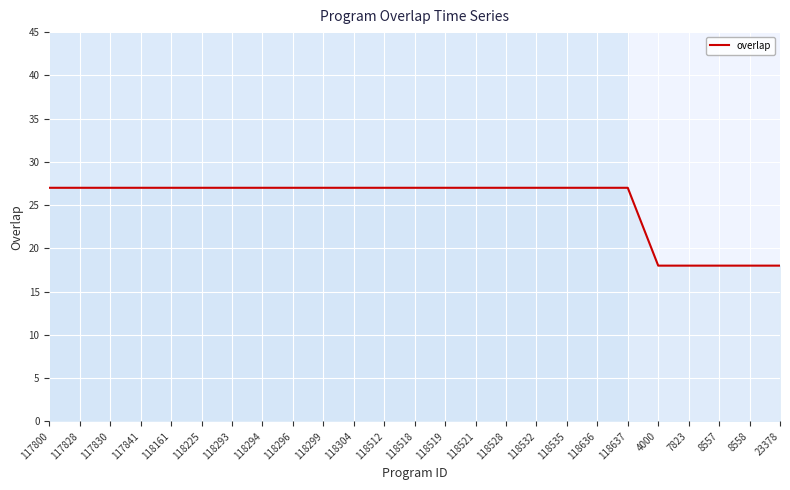

What is the sum of the values at 118225 and 117828?

54